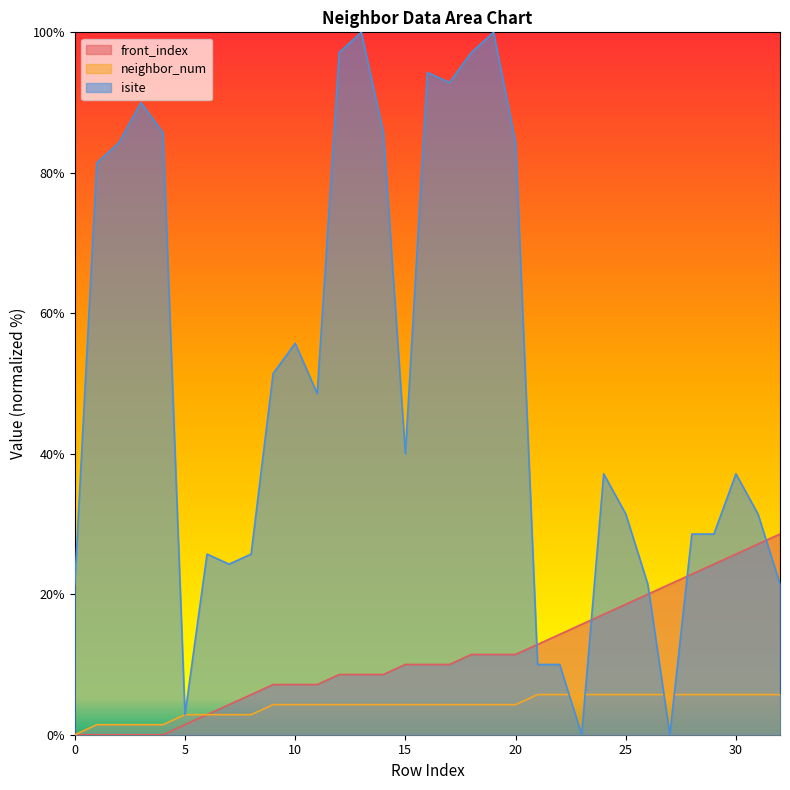

Is the value of front_index at 11 greater than the value of neighbor_num at 31?

Yes